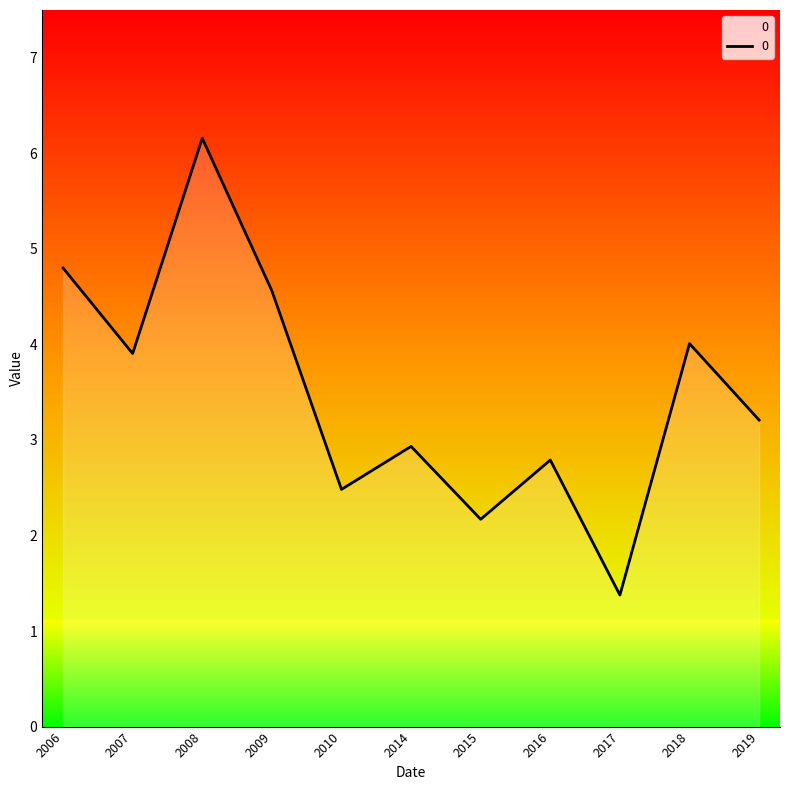

Which category has the lowest value across all series?

2017